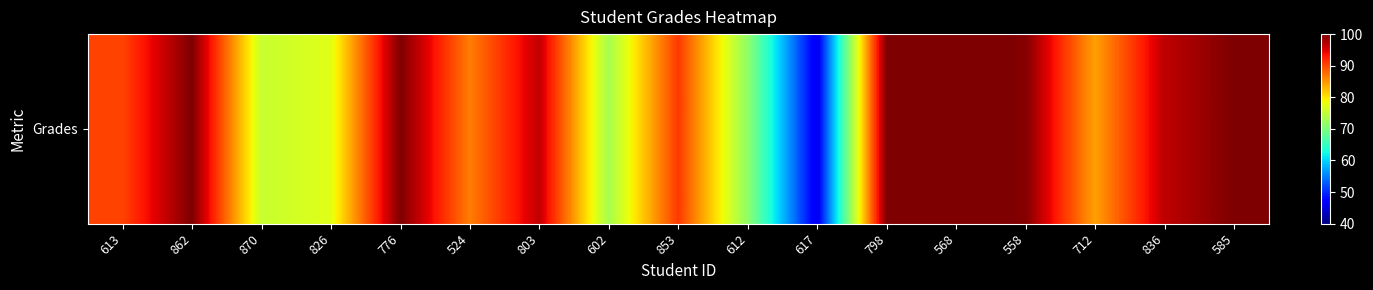

How many categories are shown in the chart?

17